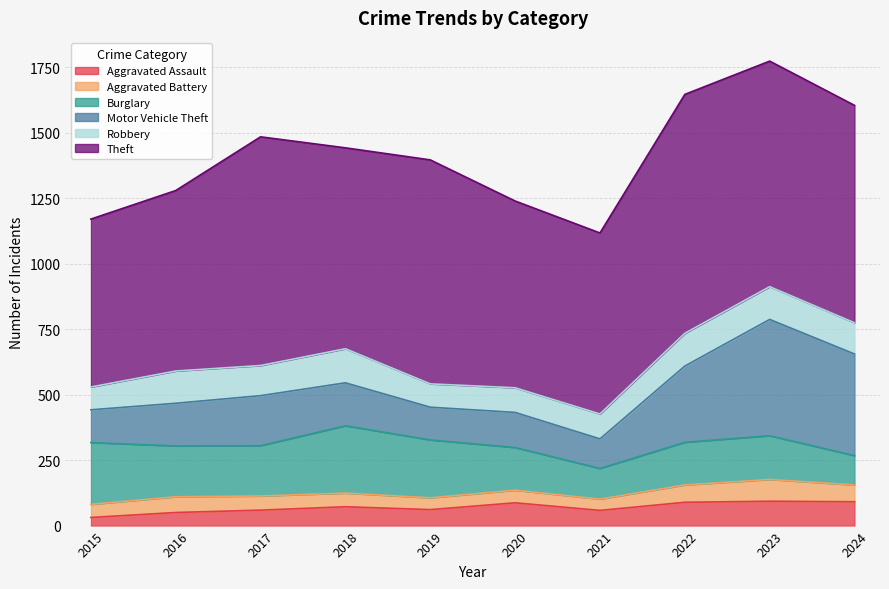

The value of Burglary at 2024 is 197. True or false?

False